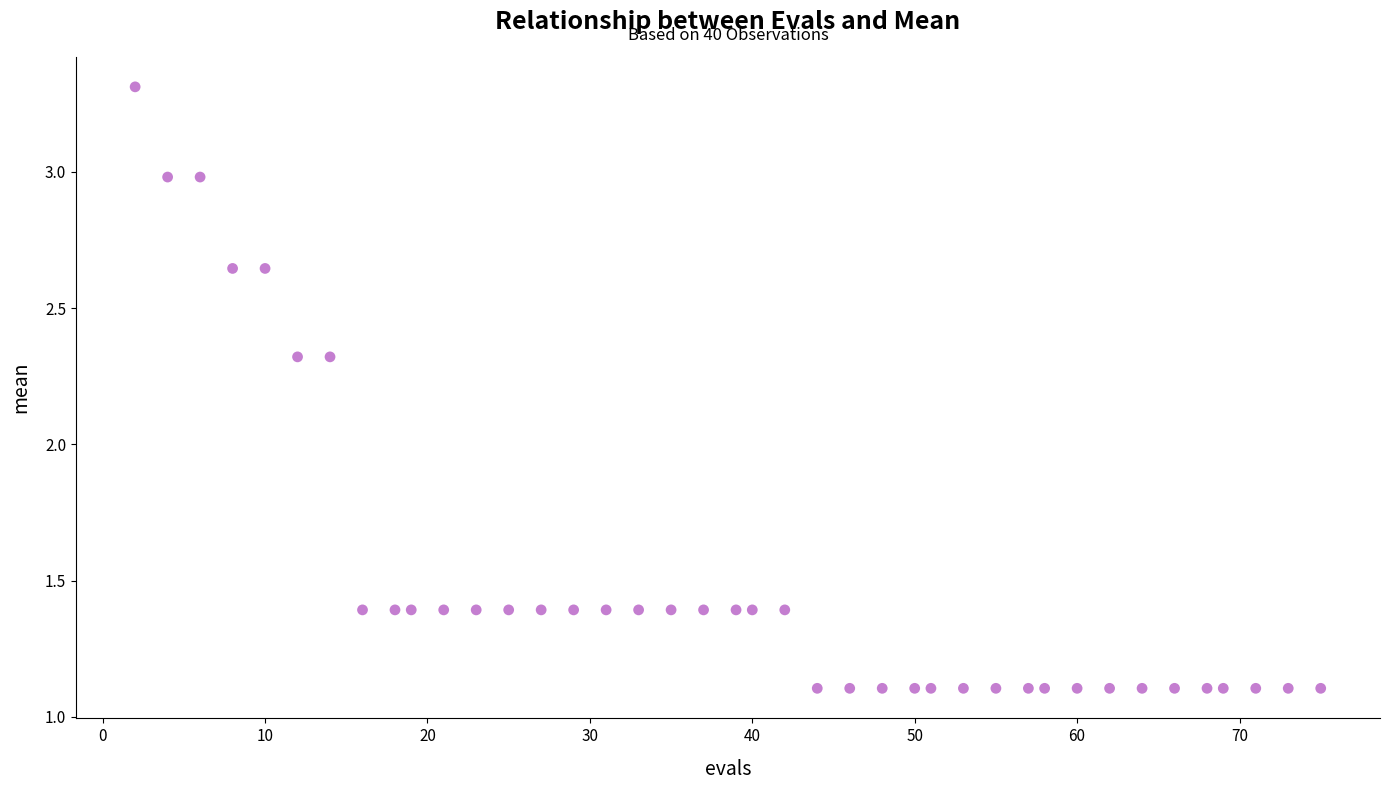

What is the range of X values (max minus min)?

73.0